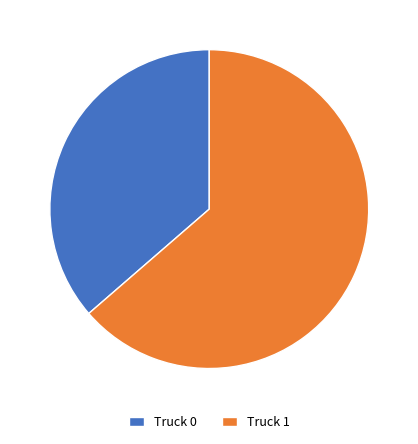

The Truck 1 slice represents 64% of the pie. True or false?

True